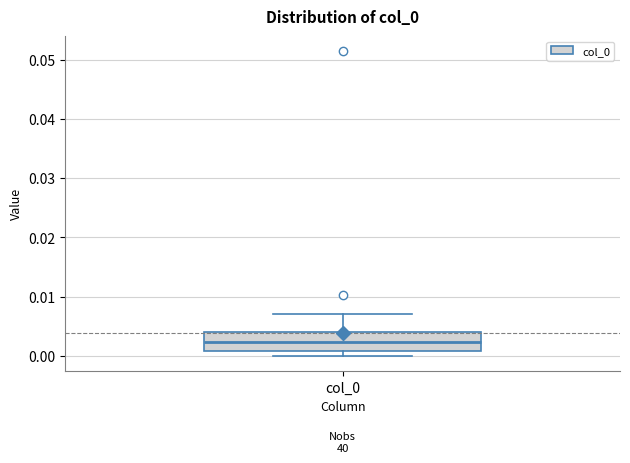

Read this box plot against the y-axis: the position of the median line, the range covered by the box, and the ends of both whiskers. The values are not printed on the chart, so give them approximately, as read against the axis.

median 0.002, box 0.001 to 0.004, whiskers 0.000 to 0.007